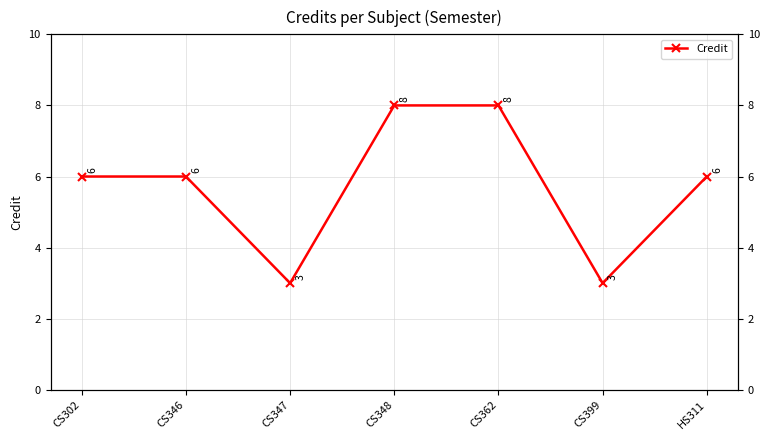

Is this an area chart (filled region under the line)?

No